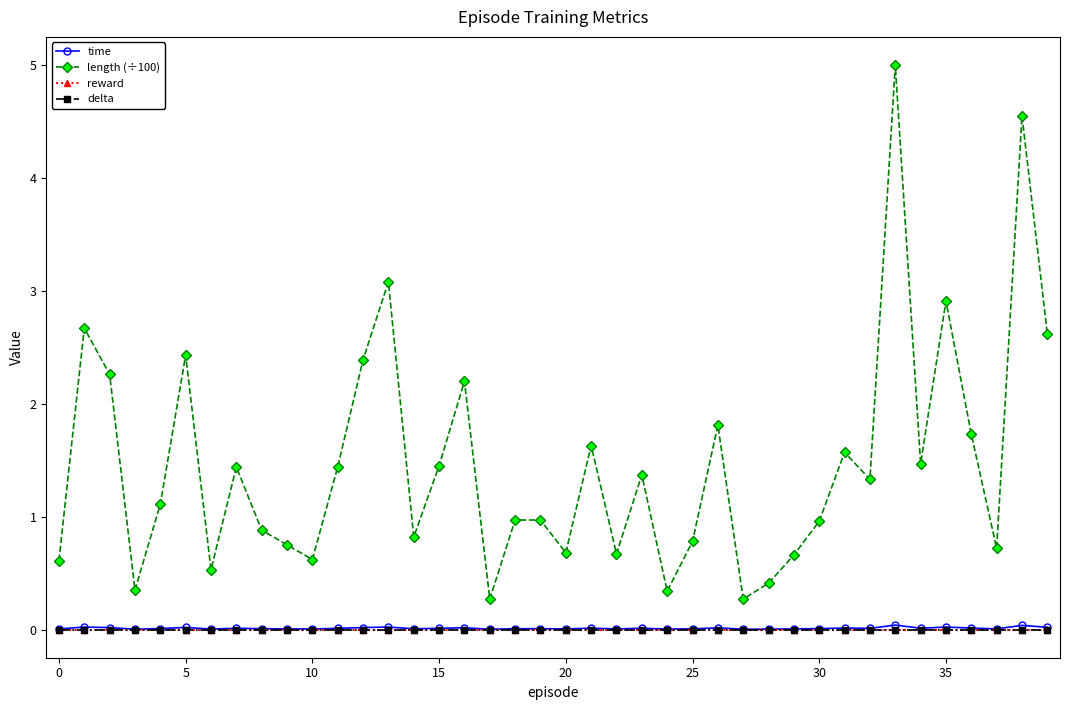

What is the value of the length (÷100) point at the 6th from the left?

2.4